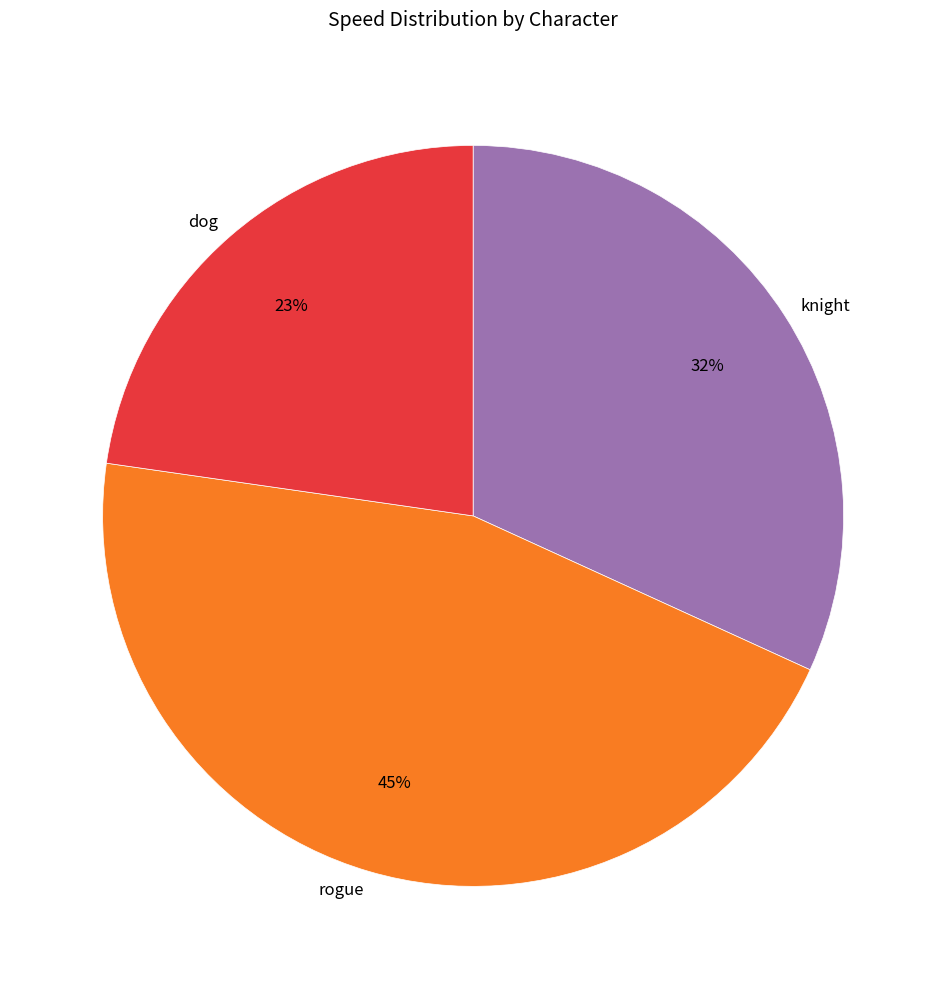

To the nearest percent, what portion does dog represent?

23%